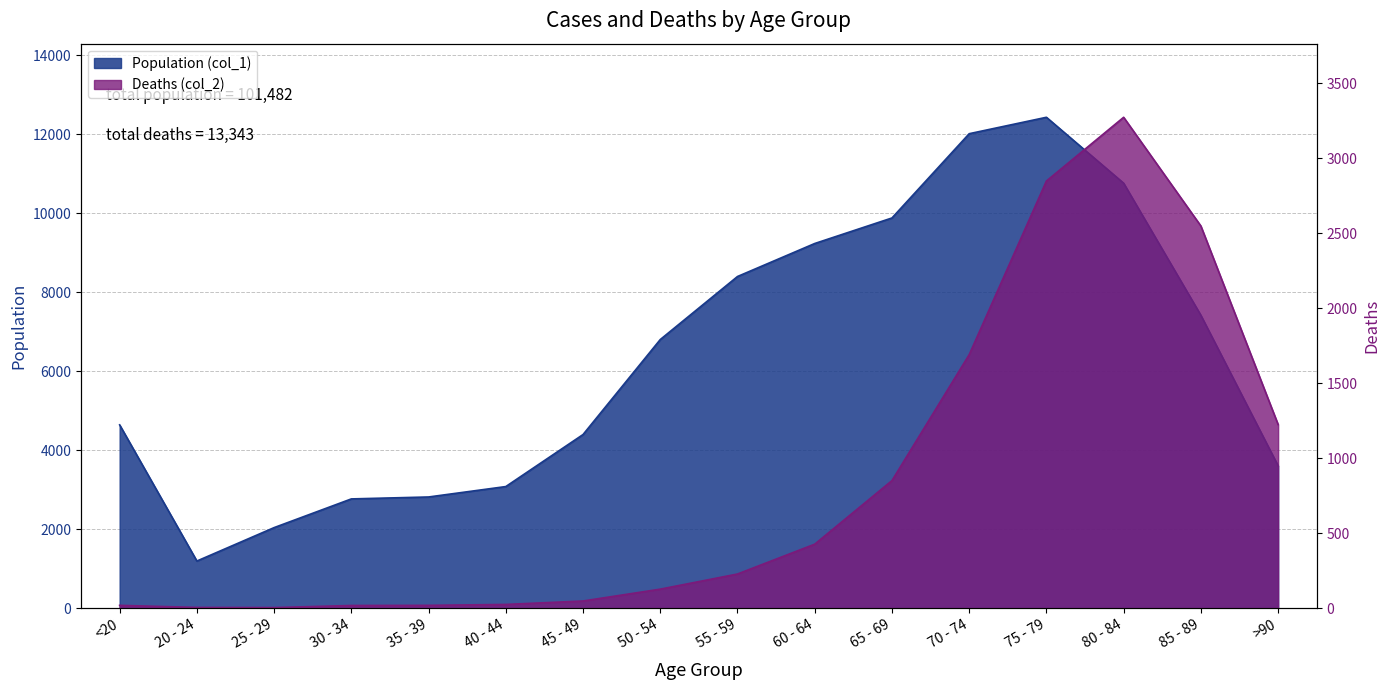

What is the greatest value displayed?

12434